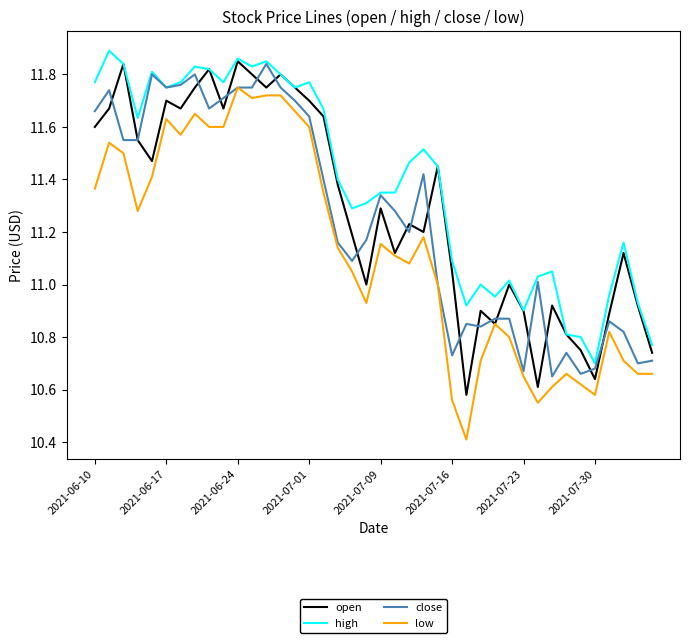

What is the smallest value displayed?

10.4